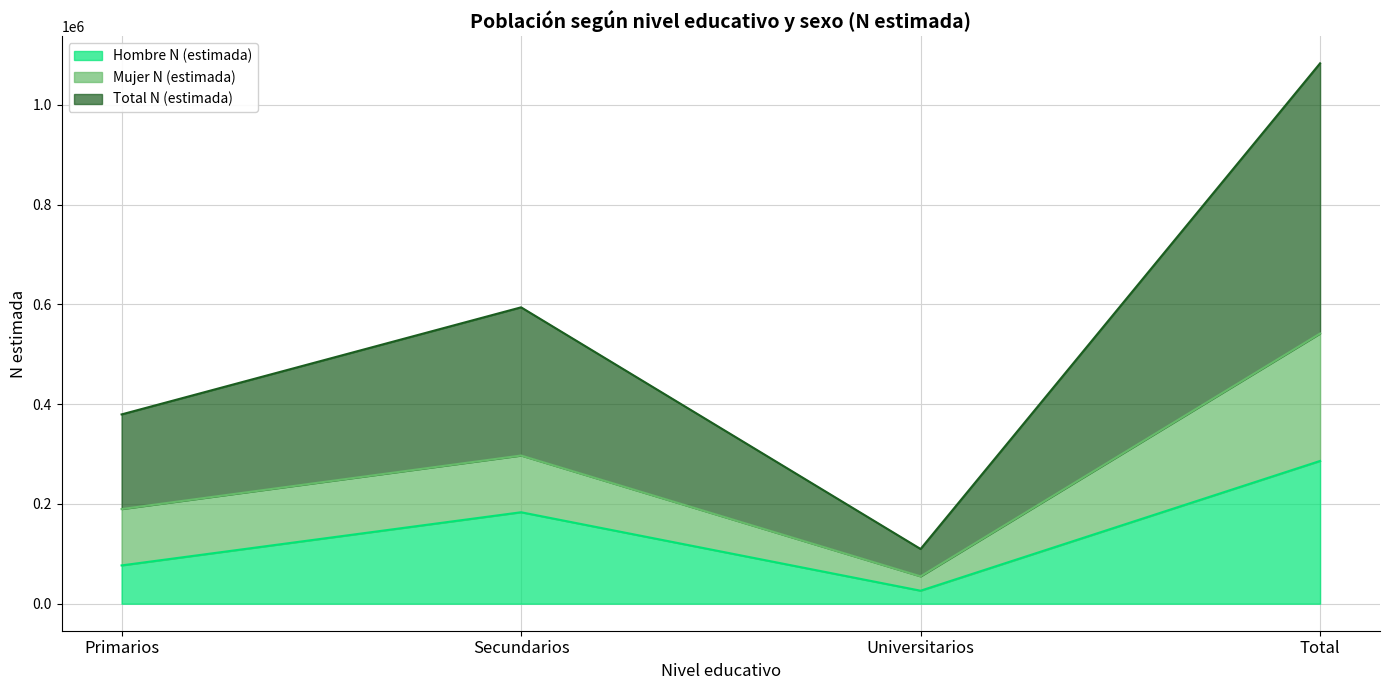

In Total N (estimada), how many points are higher than both neighbors (excluding endpoints)?

1